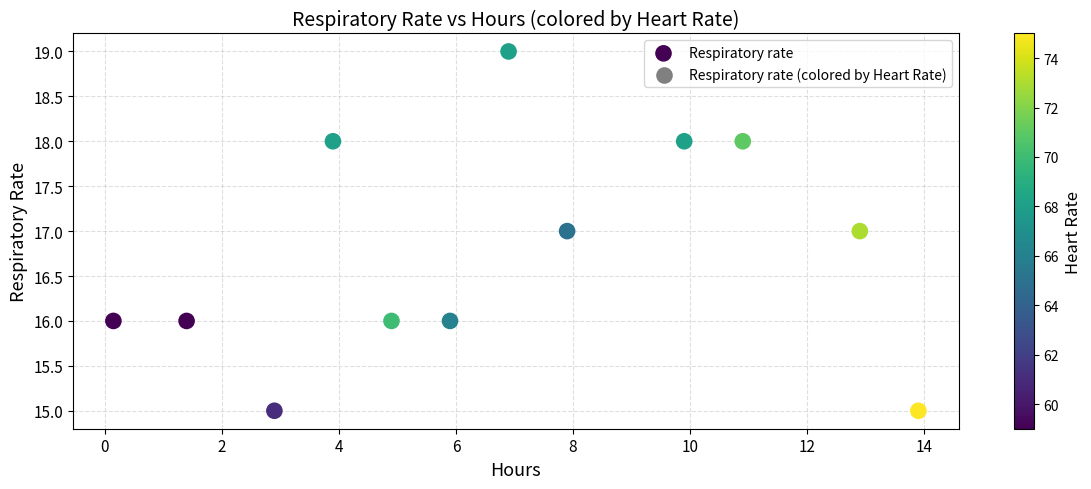

What is the range of Y values (max minus min)?

4